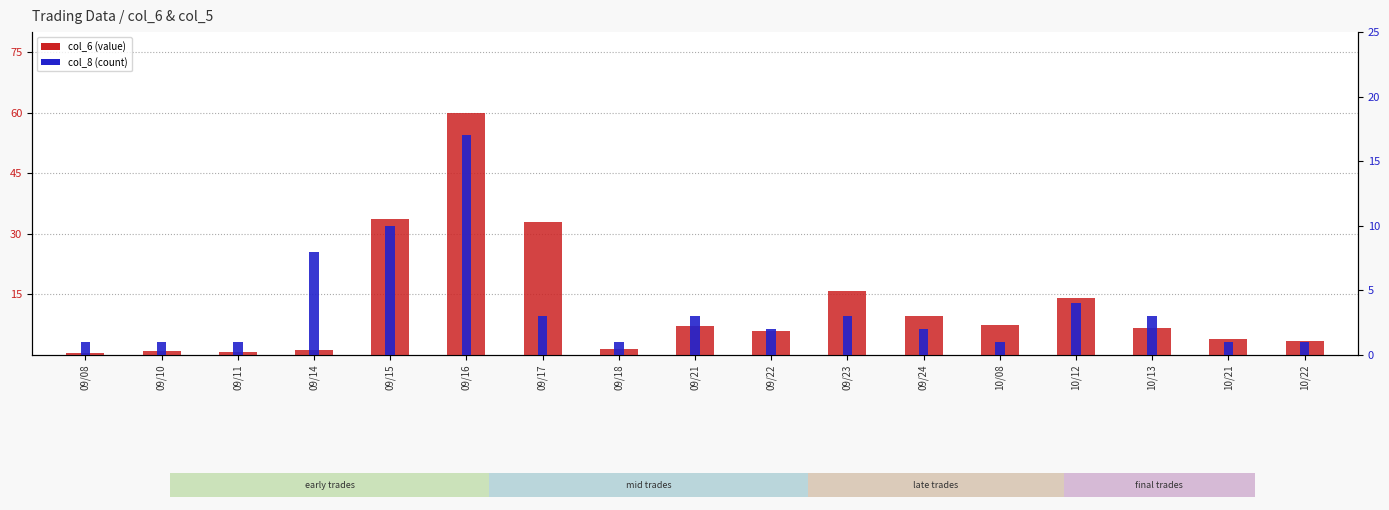

What is the minimum value shown in the chart?

0.4